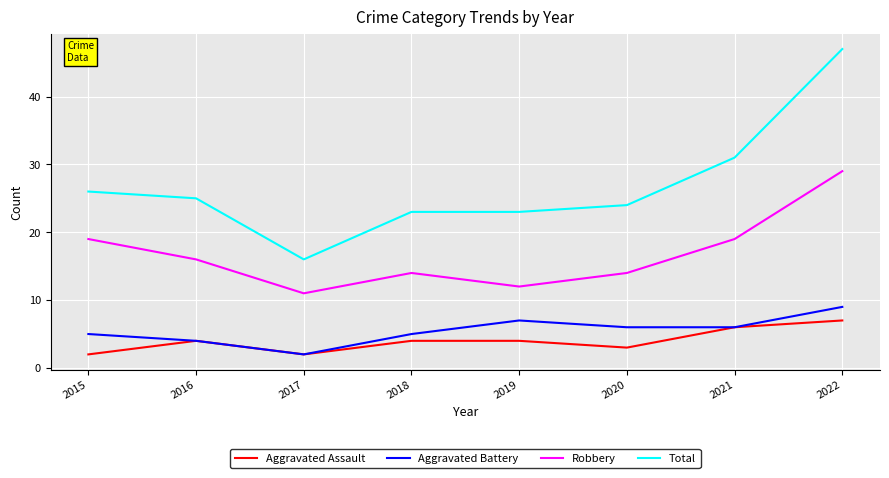

True or false: Aggravated Battery and Total cross at least once.

False